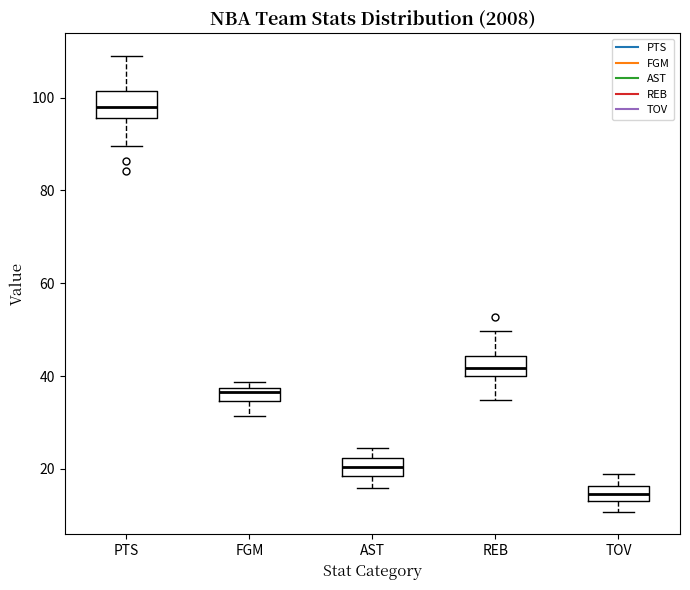

Which box's median line is the highest?

PTS